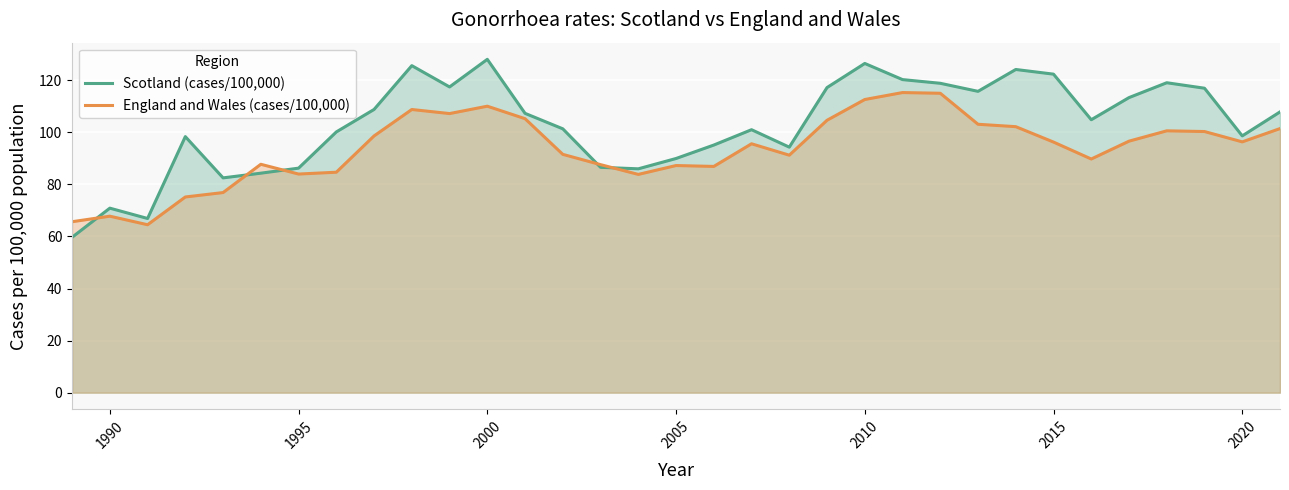

Is it true that Scotland (cases/100,000) equals 86.2 at 1995?

True